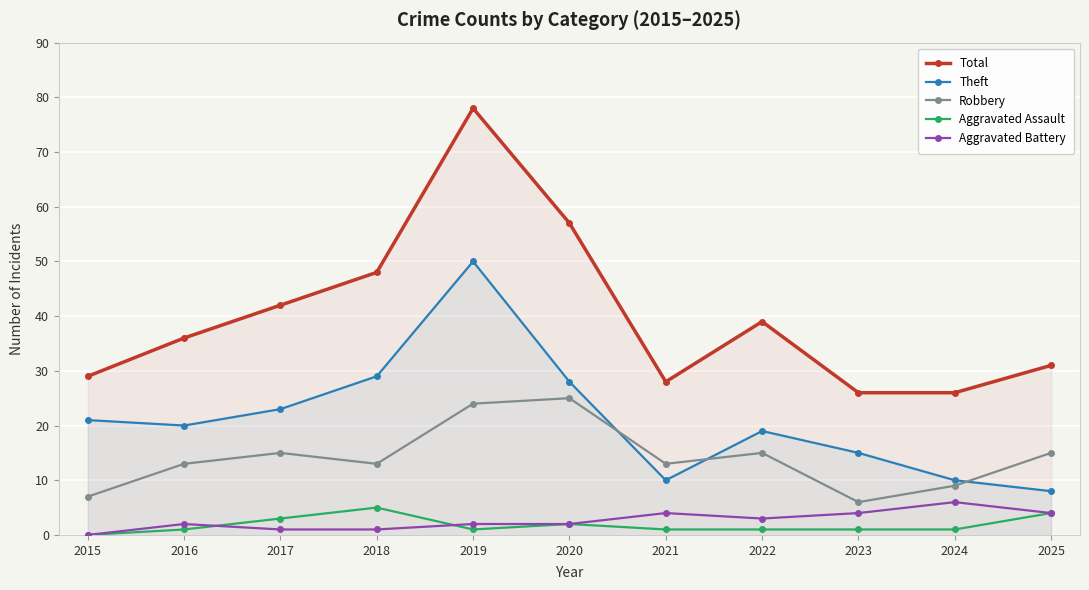

Reading right to left, what are all the values shown in this chart?

Total: 2025=31	2024=26	2023=26	2022=39	2021=28	2020=57	2019=78	2018=48	2017=42	2016=36	2015=29
Theft: 2025=8	2024=10	2023=15	2022=19	2021=10	2020=28	2019=50	2018=29	2017=23	2016=20	2015=21
Robbery: 2025=15	2024=9	2023=6	2022=15	2021=13	2020=25	2019=24	2018=13	2017=15	2016=13	2015=7
Aggravated Assault: 2025=4	2024=1	2023=1	2022=1	2021=1	2020=2	2019=1	2018=5	2017=3	2016=1	2015=0
Aggravated Battery: 2025=4	2024=6	2023=4	2022=3	2021=4	2020=2	2019=2	2018=1	2017=1	2016=2	2015=0